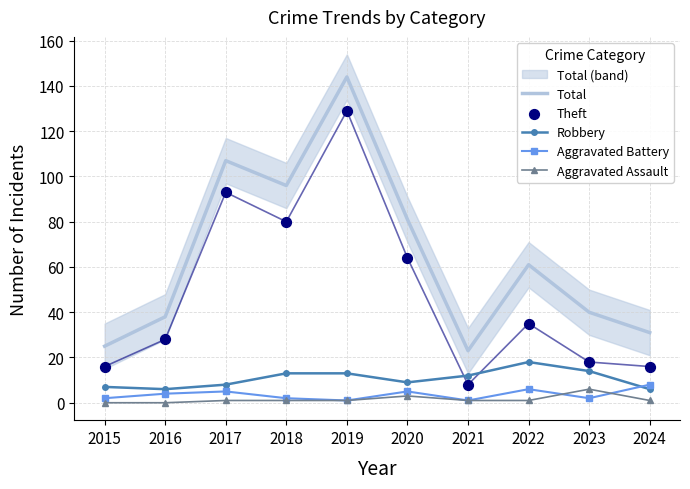

Which series has the widest spread of Y values?

Total